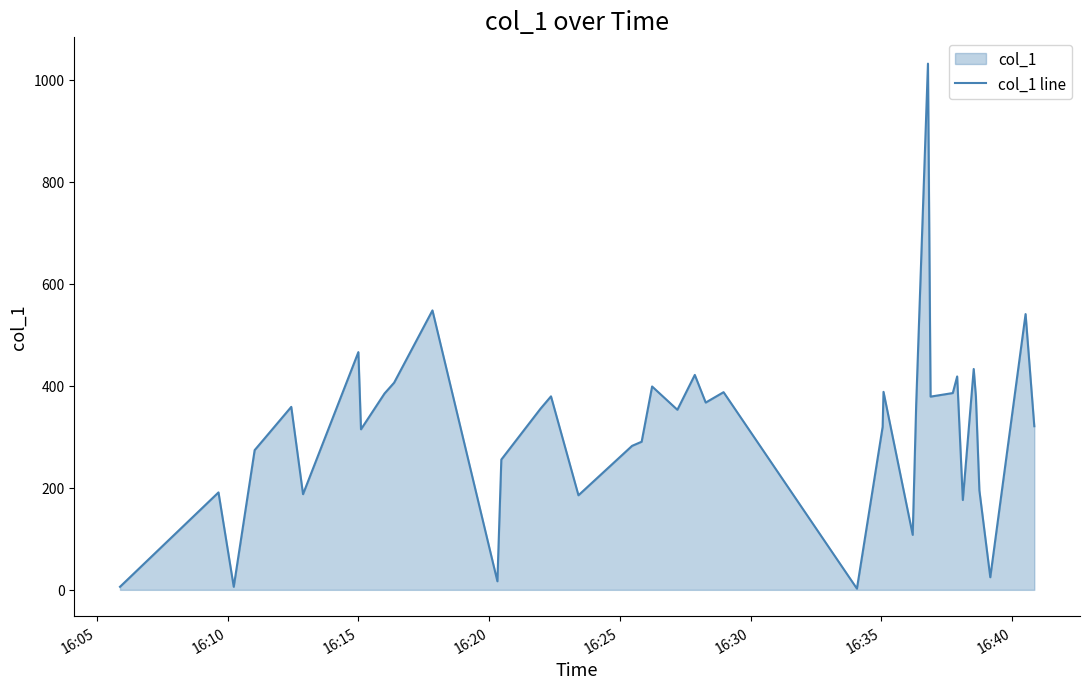

What is the maximum value shown in the chart?

1031.7